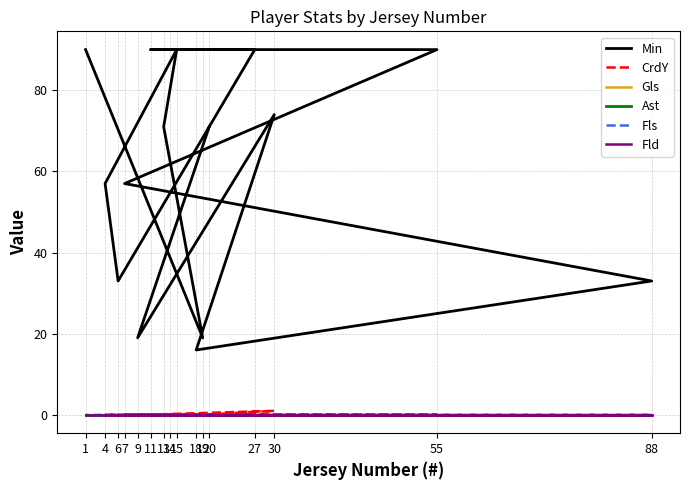

At how many categories does at least one series exceed 25?

13